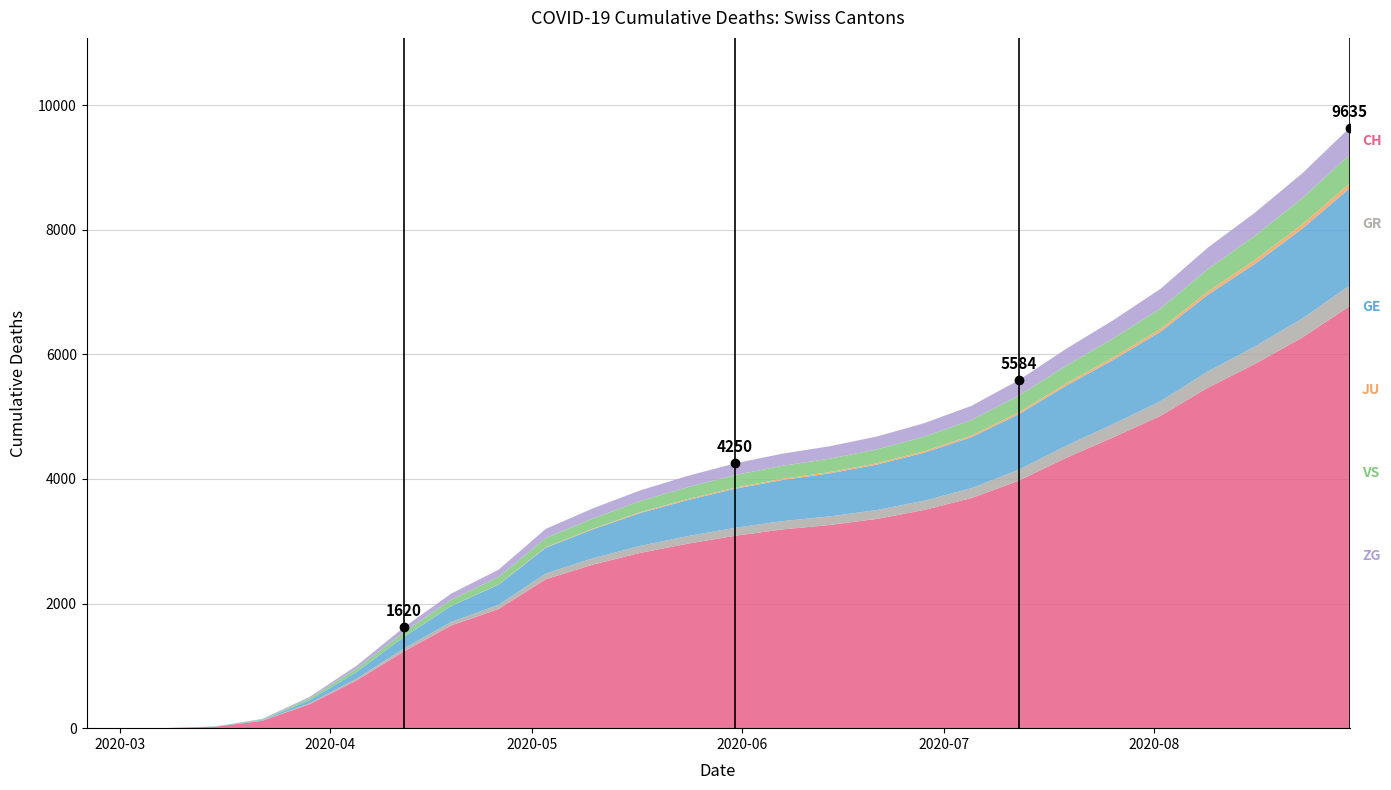

At how many categories does at least one series exceed 1570?

20